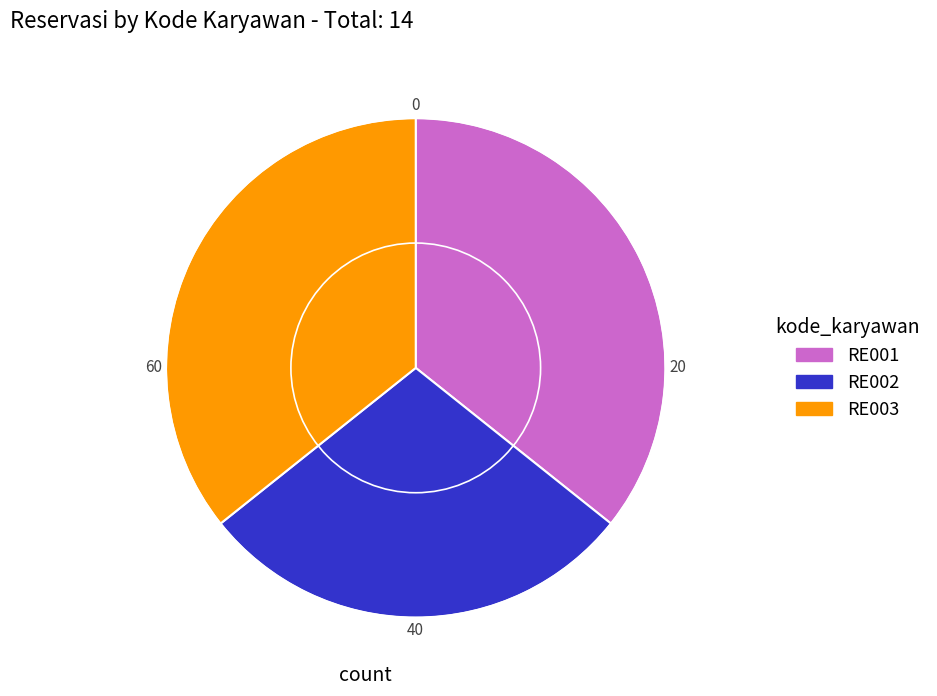

What is the smallest slice in the pie chart?

RE002